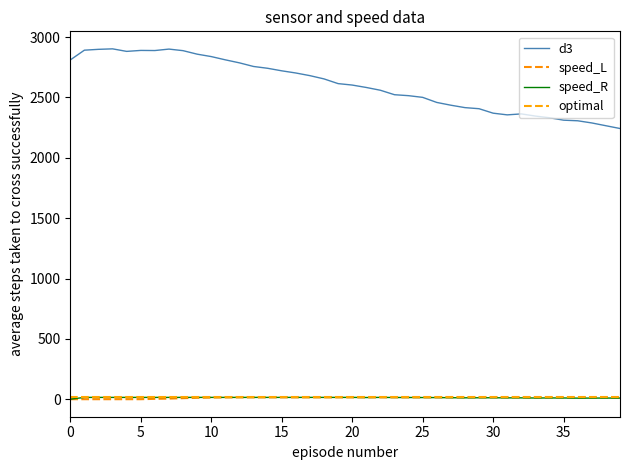

How many data points does each series have?

40